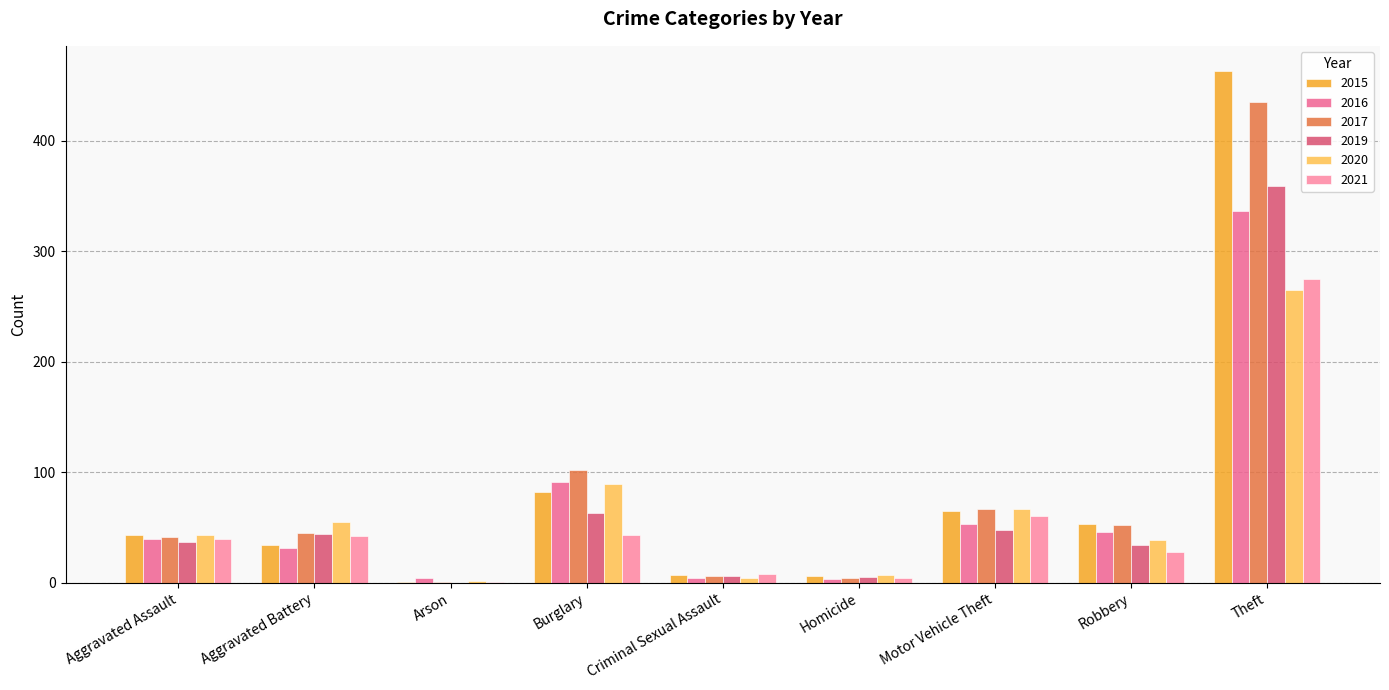

Between Motor Vehicle Theft and Robbery, which series saw the biggest shift?

2021